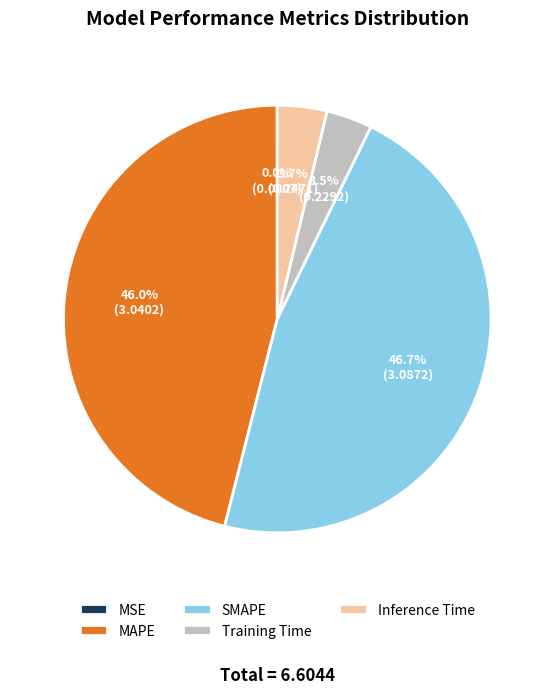

What is the total percentage of Inference Time and Training Time?

7.2%